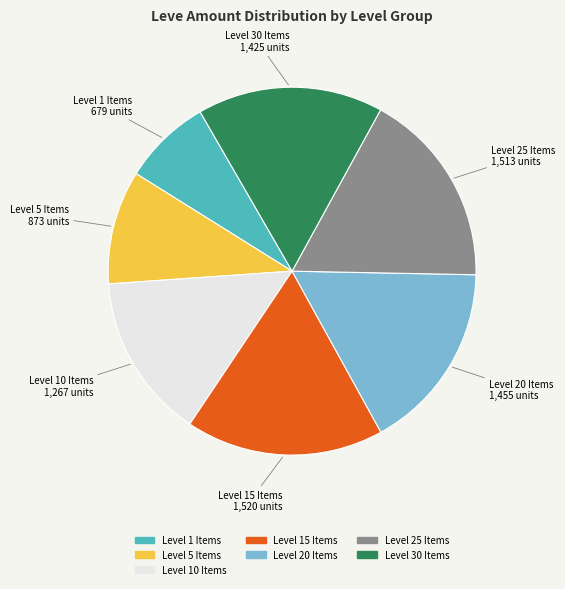

Does any single category account for the majority?

No